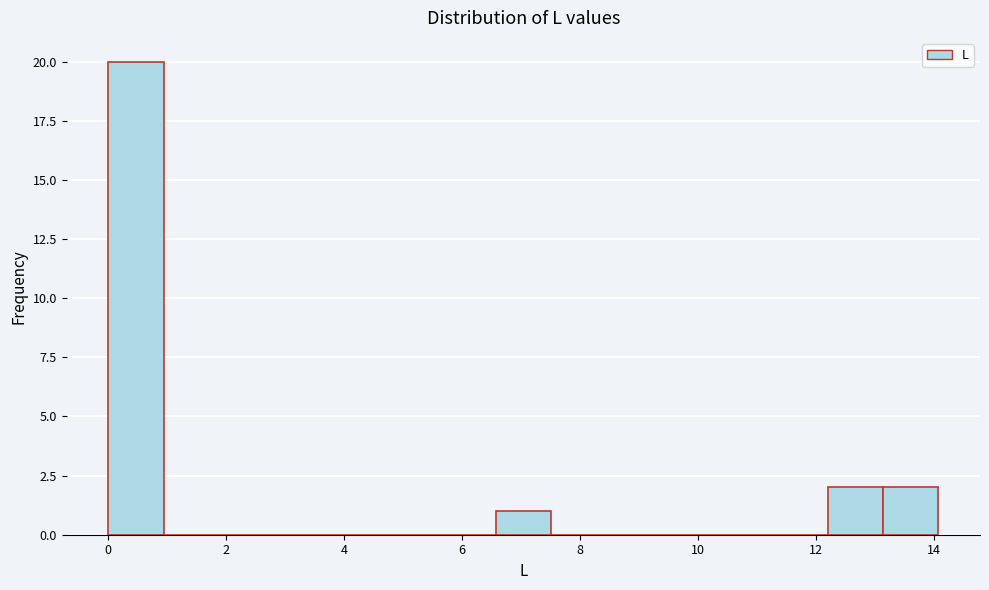

Reading left to right, transcribe this chart: for each bar, give the range it covers on the x-axis and its height. Neither the bar edges nor the heights are printed on the chart, so give them approximately, as read against the axes.

0.0 to 1.0: 20
1.0 to 1.8: 0
1.8 to 2.8: 0
2.8 to 3.8: 0
3.8 to 4.6: 0
4.6 to 5.6: 0
5.6 to 6.6: 0
6.6 to 7.6: 1
7.6 to 8.4: 0
8.4 to 9.4: 0
9.4 to 10.4: 0
10.4 to 11.2: 0
11.2 to 12.2: 0
12.2 to 13.2: 2
13.2 to 14.0: 2